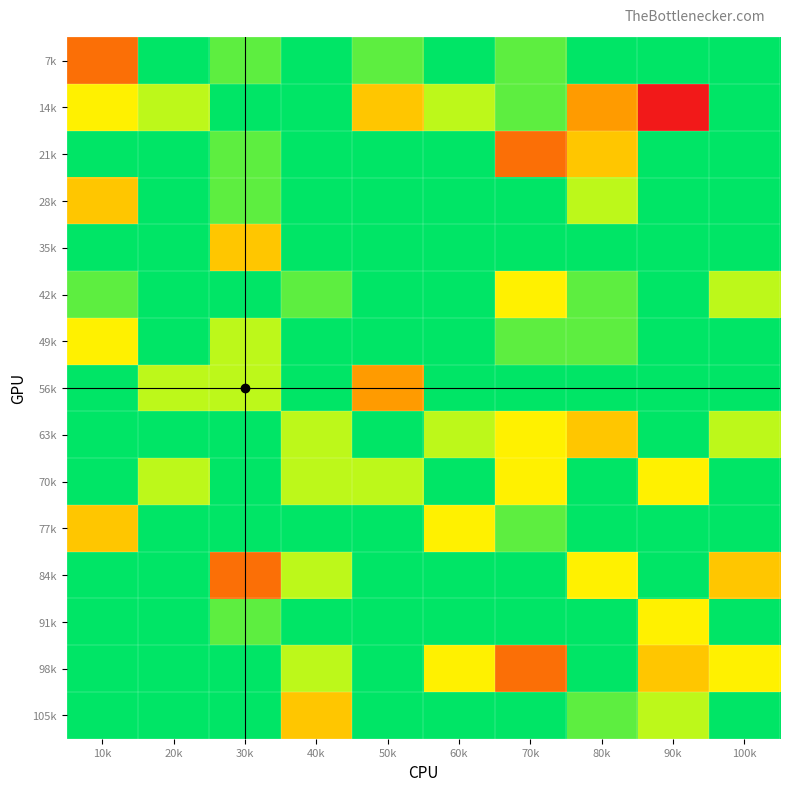

Reading left to right, transcribe all the data shown in this chart.

7k: 10k=14	20k=20	30k=19	40k=20	50k=19	60k=20	70k=19	80k=20	90k=20	100k=20
14k: 10k=17	20k=18	30k=20	40k=20	50k=16	60k=18	70k=19	80k=15	90k=12	100k=20
21k: 10k=20	20k=20	30k=19	40k=20	50k=20	60k=20	70k=14	80k=16	90k=20	100k=20
28k: 10k=16	20k=20	30k=19	40k=20	50k=20	60k=20	70k=20	80k=18	90k=20	100k=20
35k: 10k=20	20k=20	30k=16	40k=20	50k=20	60k=20	70k=20	80k=20	90k=20	100k=20
42k: 10k=19	20k=20	30k=20	40k=19	50k=20	60k=20	70k=17	80k=19	90k=20	100k=18
49k: 10k=17	20k=20	30k=18	40k=20	50k=20	60k=20	70k=19	80k=19	90k=20	100k=20
56k: 10k=20	20k=18	30k=18	40k=20	50k=15	60k=20	70k=20	80k=20	90k=20	100k=20
63k: 10k=20	20k=20	30k=20	40k=18	50k=20	60k=18	70k=17	80k=16	90k=20	100k=18
70k: 10k=20	20k=18	30k=20	40k=18	50k=18	60k=20	70k=17	80k=20	90k=17	100k=20
77k: 10k=16	20k=20	30k=20	40k=20	50k=20	60k=17	70k=19	80k=20	90k=20	100k=20
84k: 10k=20	20k=20	30k=14	40k=18	50k=20	60k=20	70k=20	80k=17	90k=20	100k=16
91k: 10k=20	20k=20	30k=19	40k=20	50k=20	60k=20	70k=20	80k=20	90k=17	100k=20
98k: 10k=20	20k=20	30k=20	40k=18	50k=20	60k=17	70k=14	80k=20	90k=16	100k=17
105k: 10k=20	20k=20	30k=20	40k=16	50k=20	60k=20	70k=20	80k=19	90k=18	100k=20